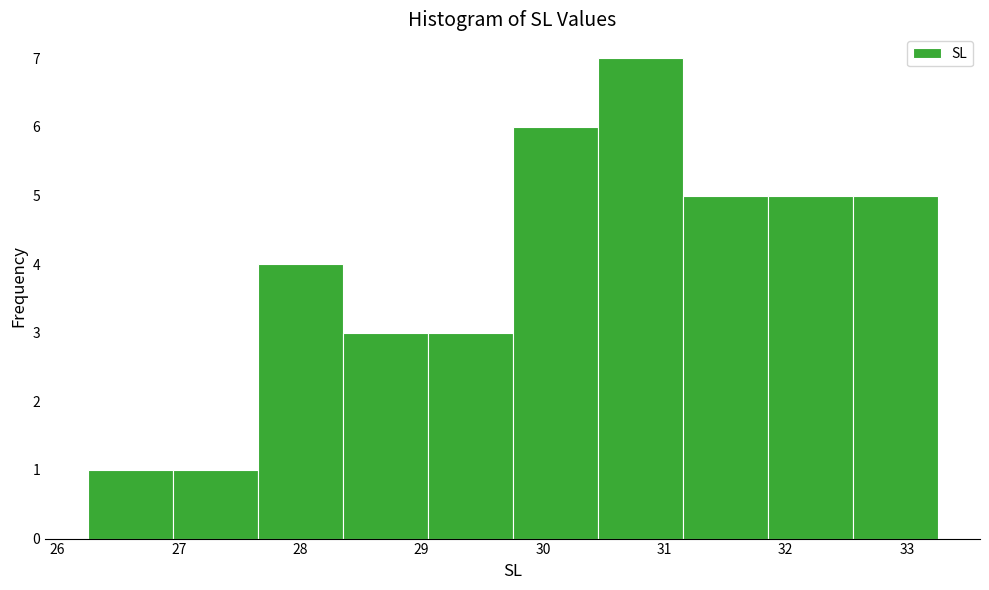

What is the height of the bar covering 29.75 to 30.45 on the x-axis? Neither the bar edges nor the heights are printed on the chart, so give them approximately, as read against the axes.

6